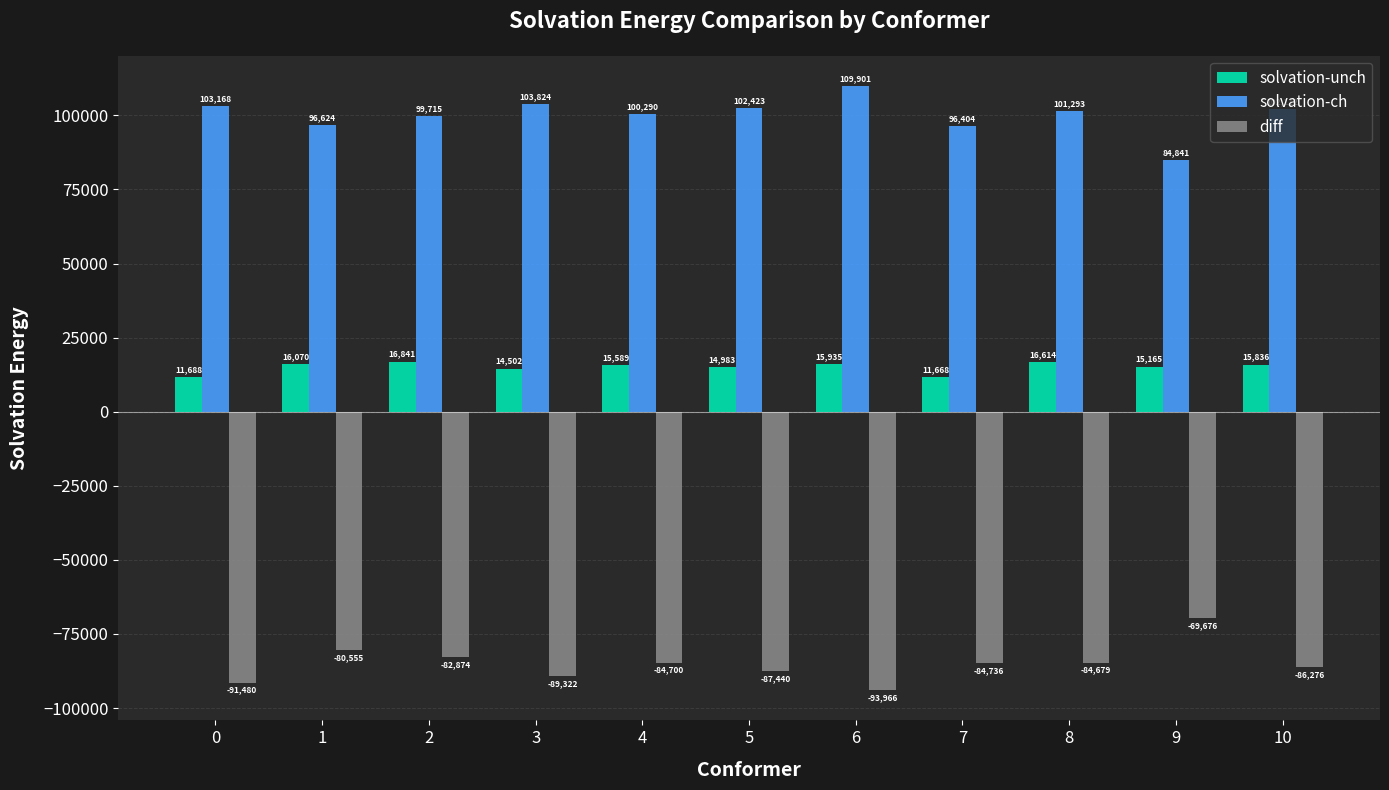

At which category is the sum across all series the highest?

2